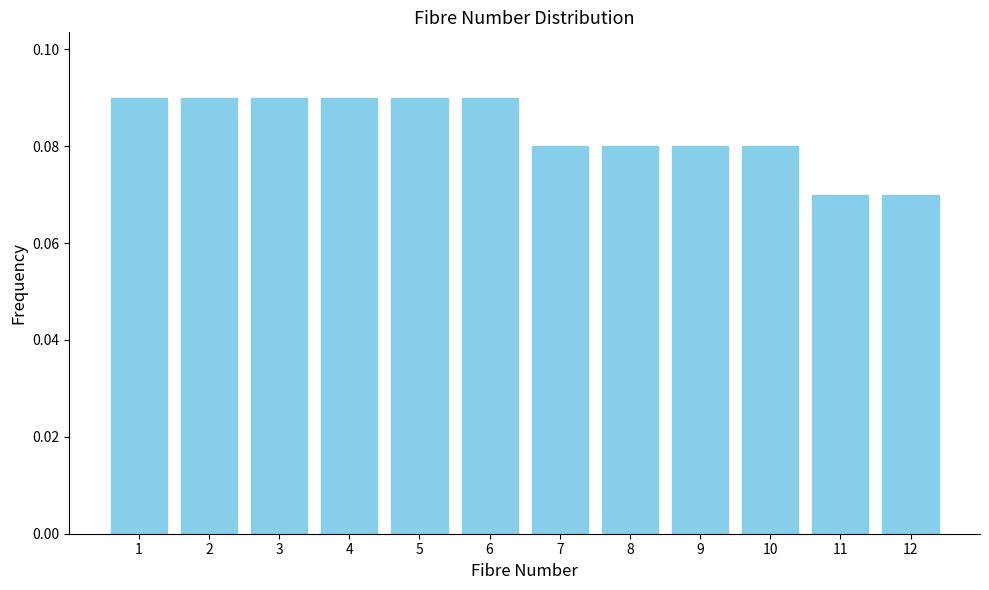

How many values are between 0 and 1?

12